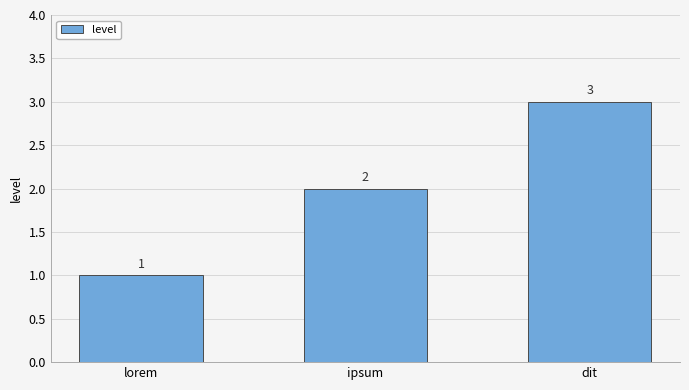

Rank the categories by value from lowest to highest.

lorem, ipsum, dit